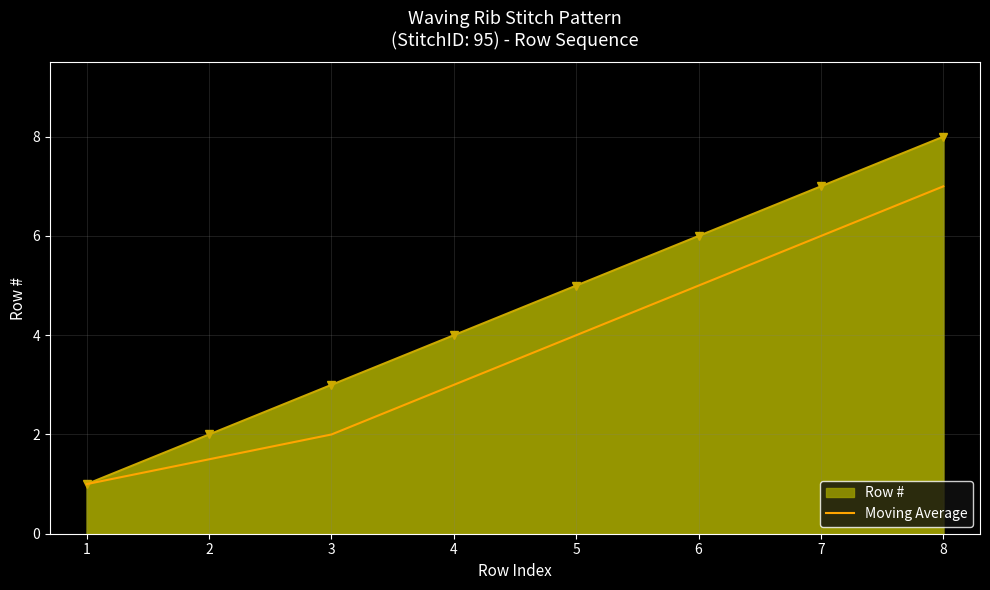

At which label does Row # reach its peak?

8